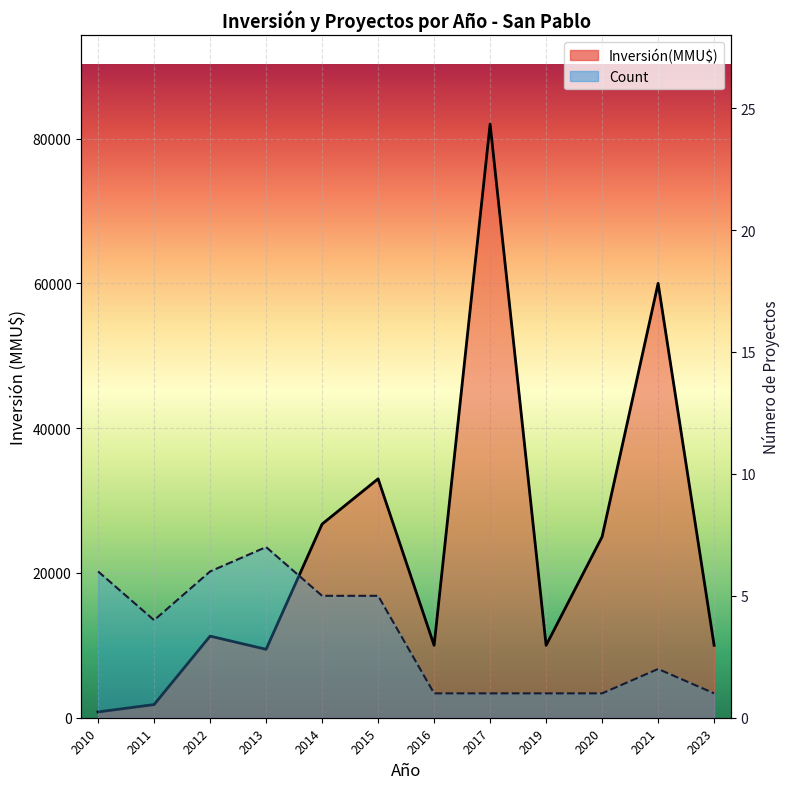

How many data points in Inversión(MMU$) are above 11272?

5